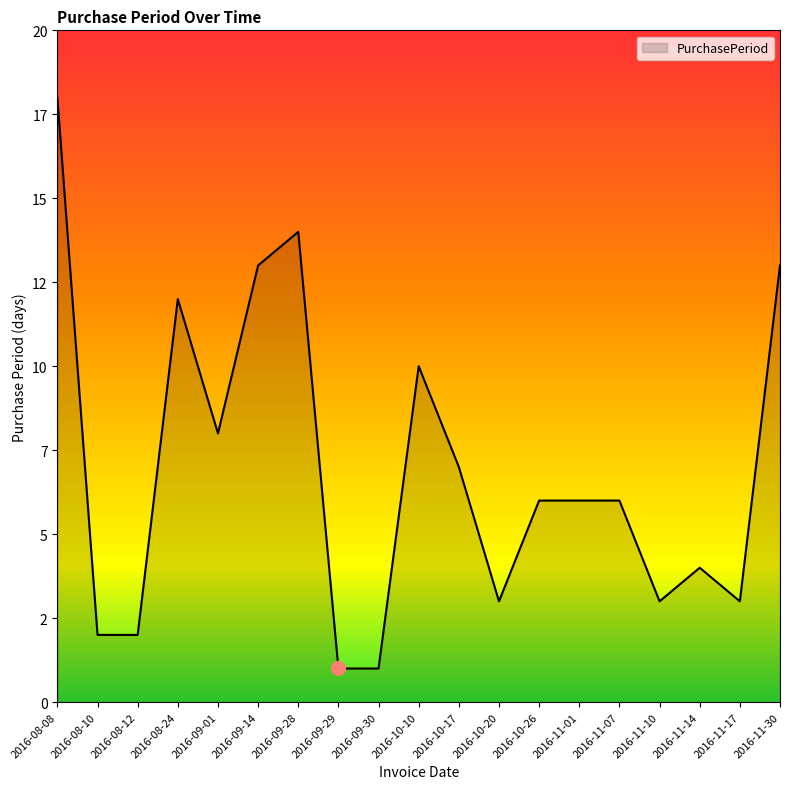

Is this an area chart (filled region under the line)?

Yes